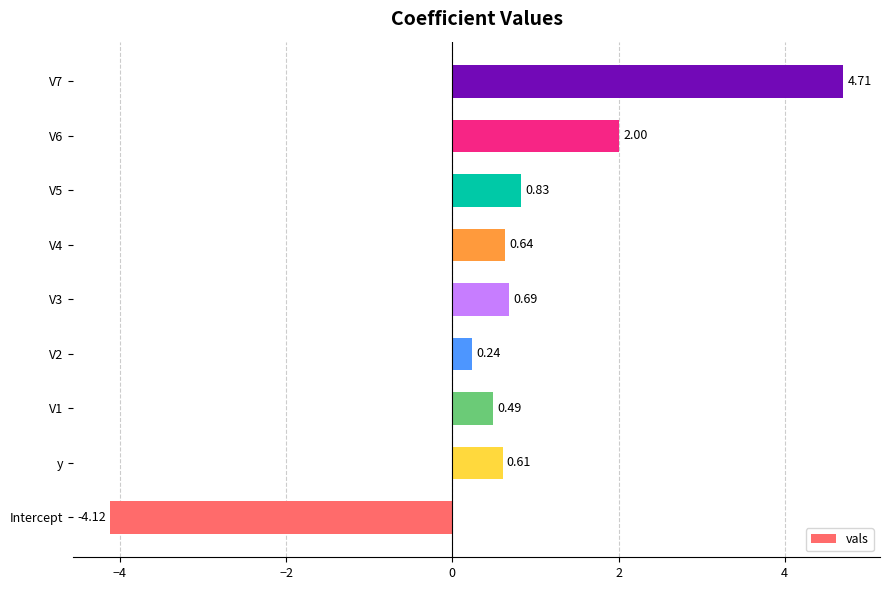

What is the greatest value displayed?

4.7